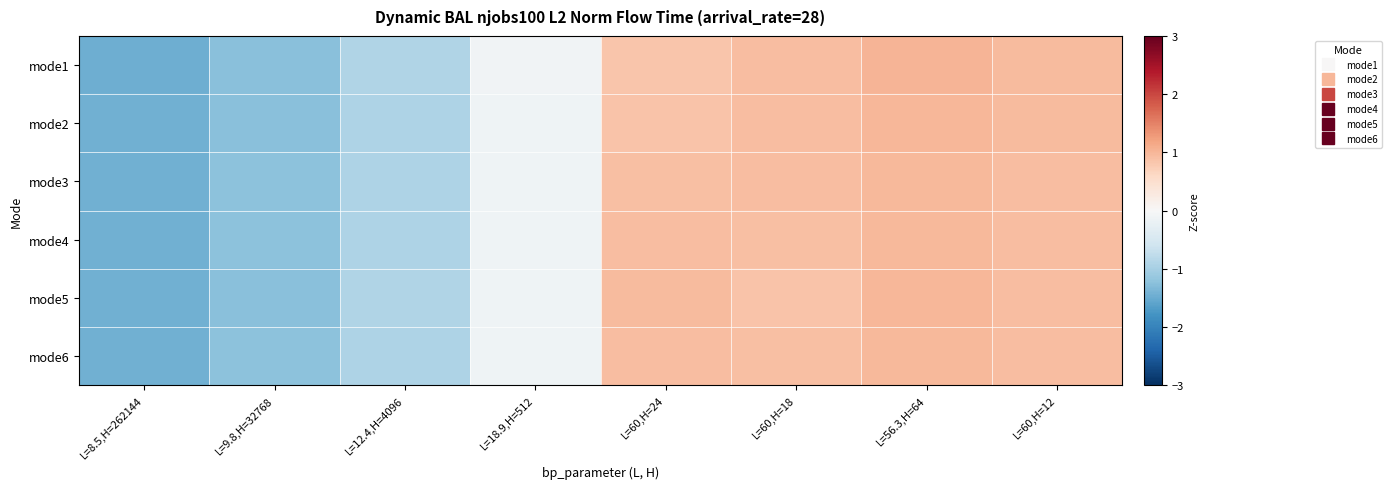

Reading left to right, extract all data points from this chart.

mode1: L=8.5,H=262144=-1.5	L=9.8,H=32768=-1.2	L=12.4,H=4096=-0.9	L=18.9,H=512=-0.1	L=60,H=24=0.8	L=60,H=18=0.9	L=56.3,H=64=1.0	L=60,H=12=1.0
mode2: L=8.5,H=262144=-1.5	L=9.8,H=32768=-1.2	L=12.4,H=4096=-0.9	L=18.9,H=512=-0.1	L=60,H=24=0.9	L=60,H=18=0.9	L=56.3,H=64=1.0	L=60,H=12=0.9
mode3: L=8.5,H=262144=-1.4	L=9.8,H=32768=-1.2	L=12.4,H=4096=-0.9	L=18.9,H=512=-0.1	L=60,H=24=0.9	L=60,H=18=0.9	L=56.3,H=64=1.0	L=60,H=12=0.9
mode4: L=8.5,H=262144=-1.4	L=9.8,H=32768=-1.2	L=12.4,H=4096=-0.9	L=18.9,H=512=-0.1	L=60,H=24=0.9	L=60,H=18=0.9	L=56.3,H=64=1.0	L=60,H=12=0.9
mode5: L=8.5,H=262144=-1.5	L=9.8,H=32768=-1.2	L=12.4,H=4096=-0.9	L=18.9,H=512=-0.1	L=60,H=24=0.9	L=60,H=18=0.9	L=56.3,H=64=1.0	L=60,H=12=0.9
mode6: L=8.5,H=262144=-1.4	L=9.8,H=32768=-1.2	L=12.4,H=4096=-0.9	L=18.9,H=512=-0.1	L=60,H=24=0.9	L=60,H=18=0.9	L=56.3,H=64=1.0	L=60,H=12=0.9